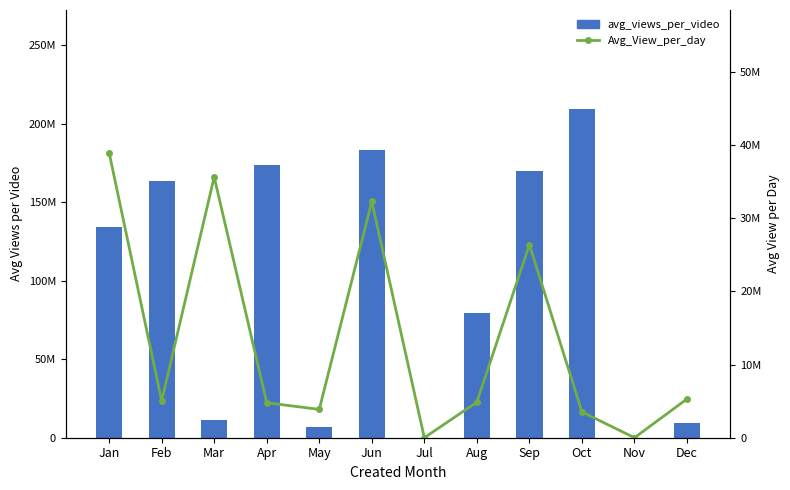

The avg_views_per_video series shows 169772256.7 at Sep. True or false?

True